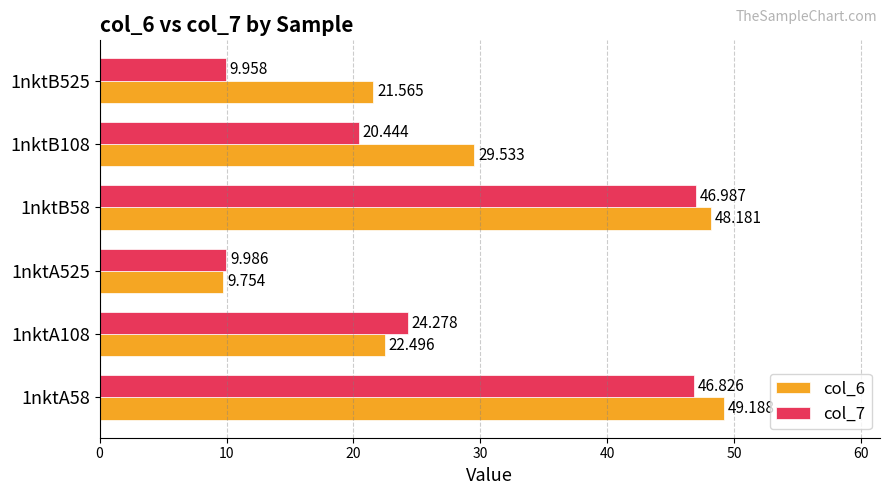

What is the average value of the col_7 series?

26.4